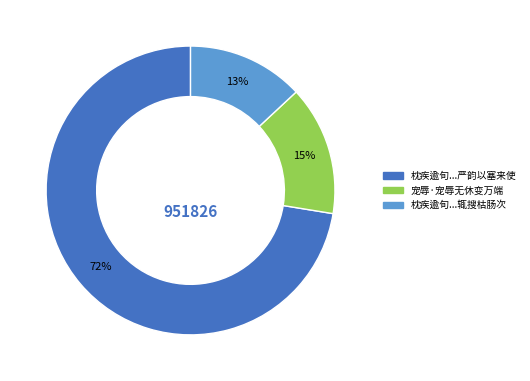

To the nearest percent, what is the difference between the largest and smallest slice percentages?

59%